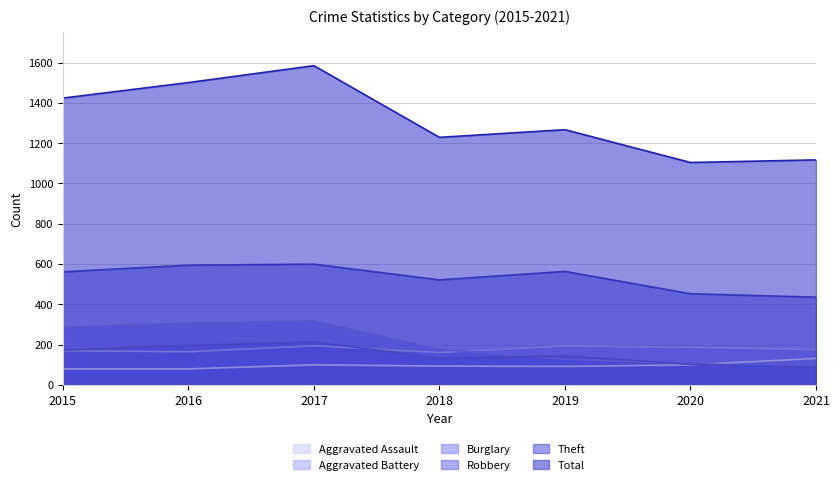

What is the value of the Theft point at the 1st from the left?

561